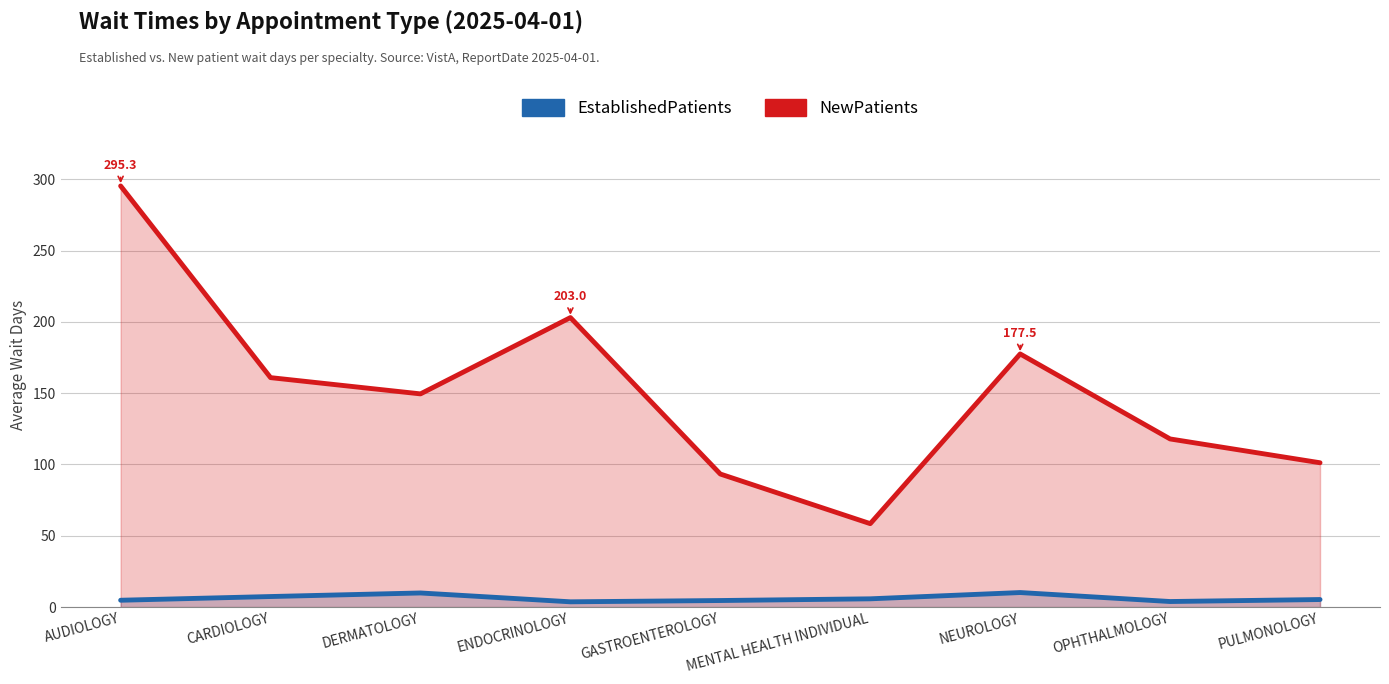

What is the value of the NewPatients point at the 5th from the left?

93.3